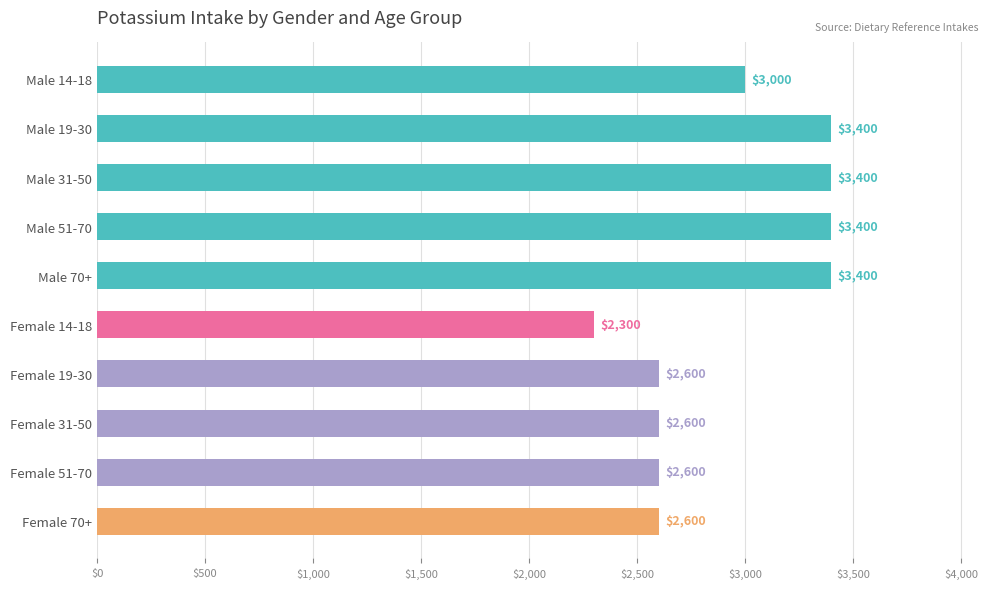

What is the difference between the values at Male 14-18 and Male 51-70?

400